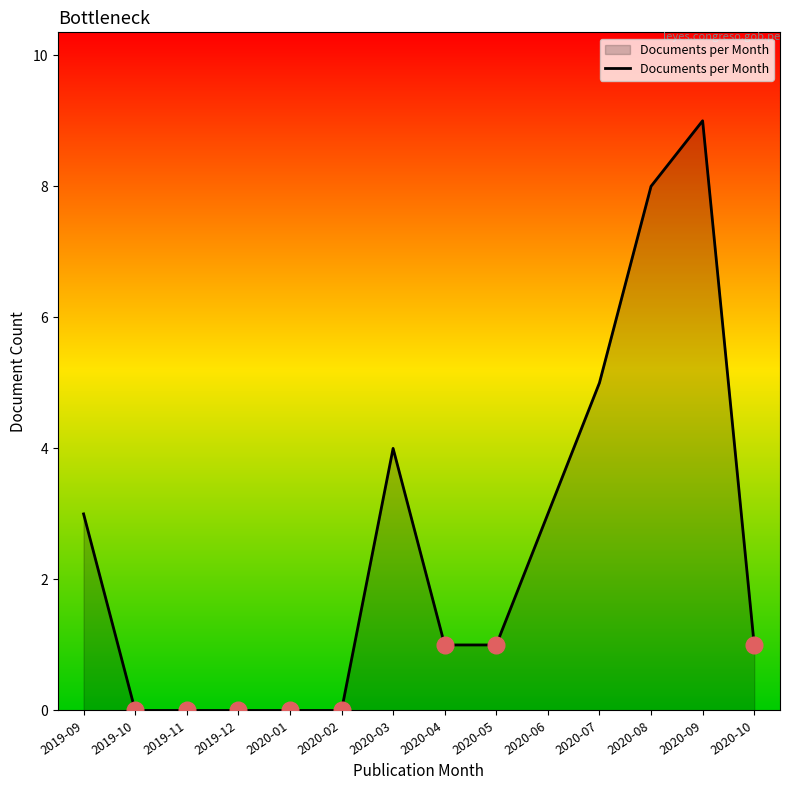

What position from the right is 2020-01?

10